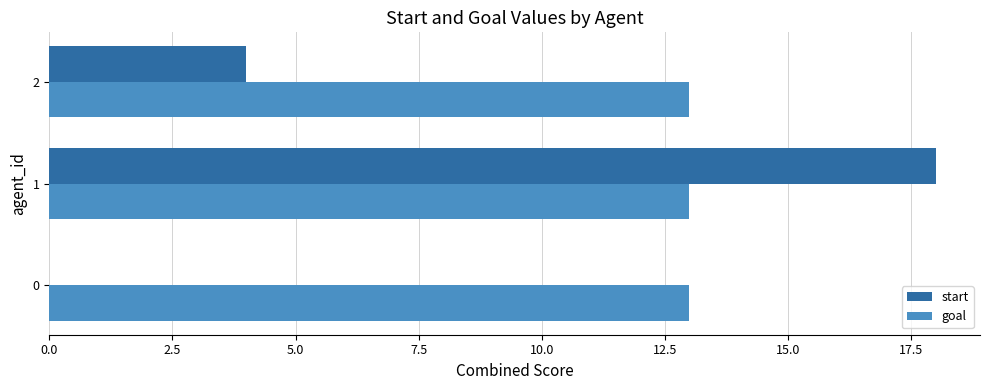

What is the total value across all series at 2?

17